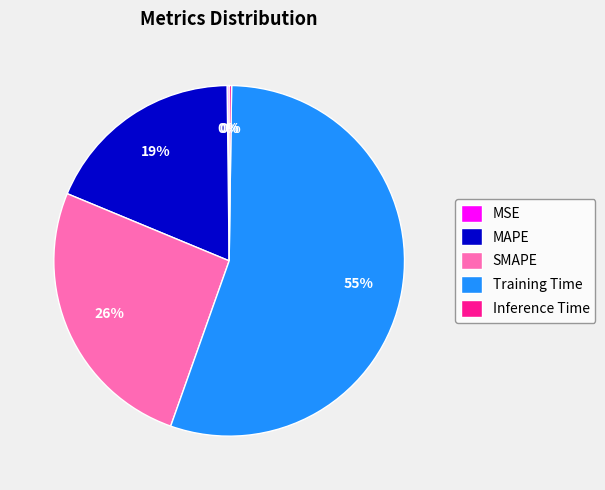

Which slice is the largest?

Training Time